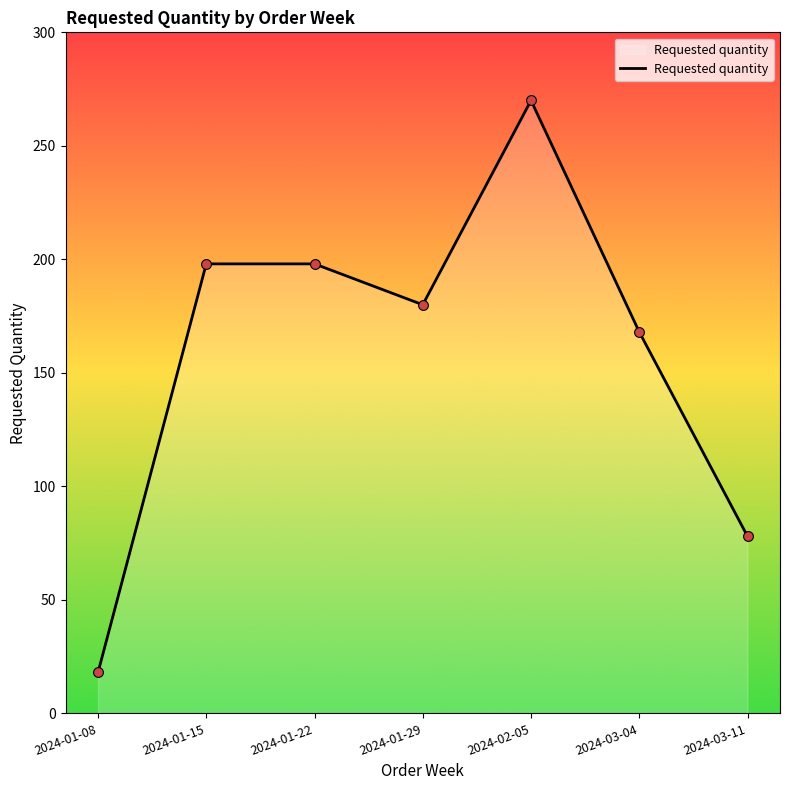

Approximately how many times larger is the value at 2024-03-11 compared to 2024-01-22?

0.4